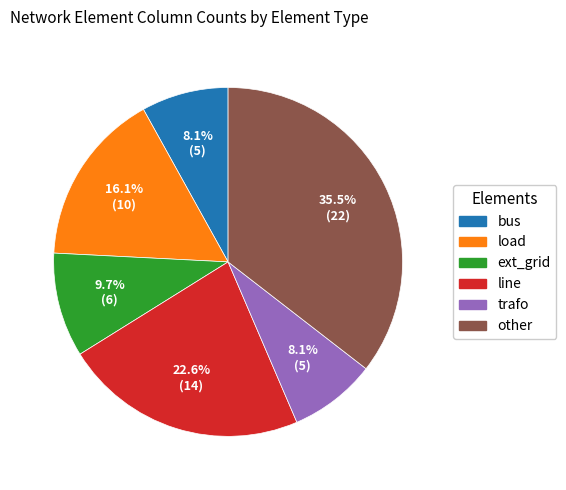

The ext_grid slice represents 22% of the pie. True or false?

False